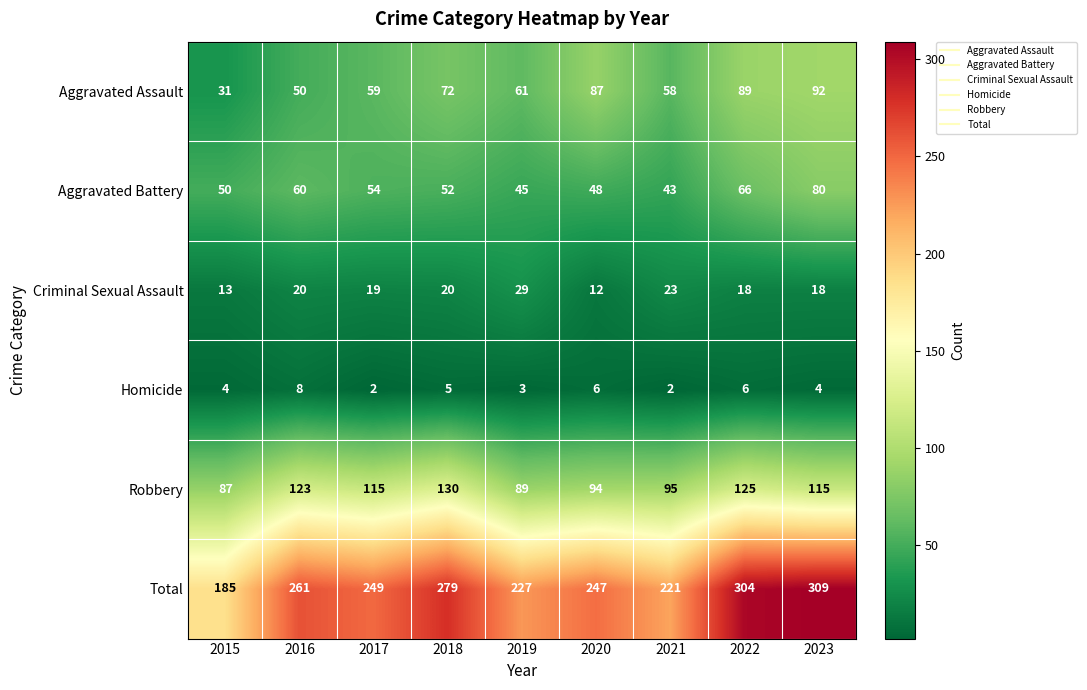

At which category does the chart reach its peak across all series?

2023